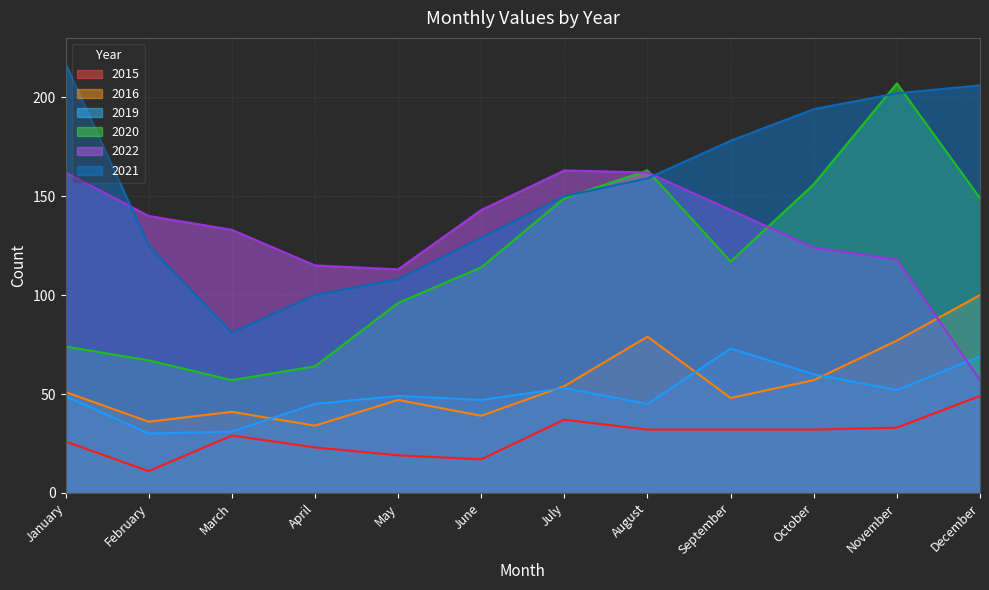

True or false: 2019 and 2020 intersect in this chart.

False